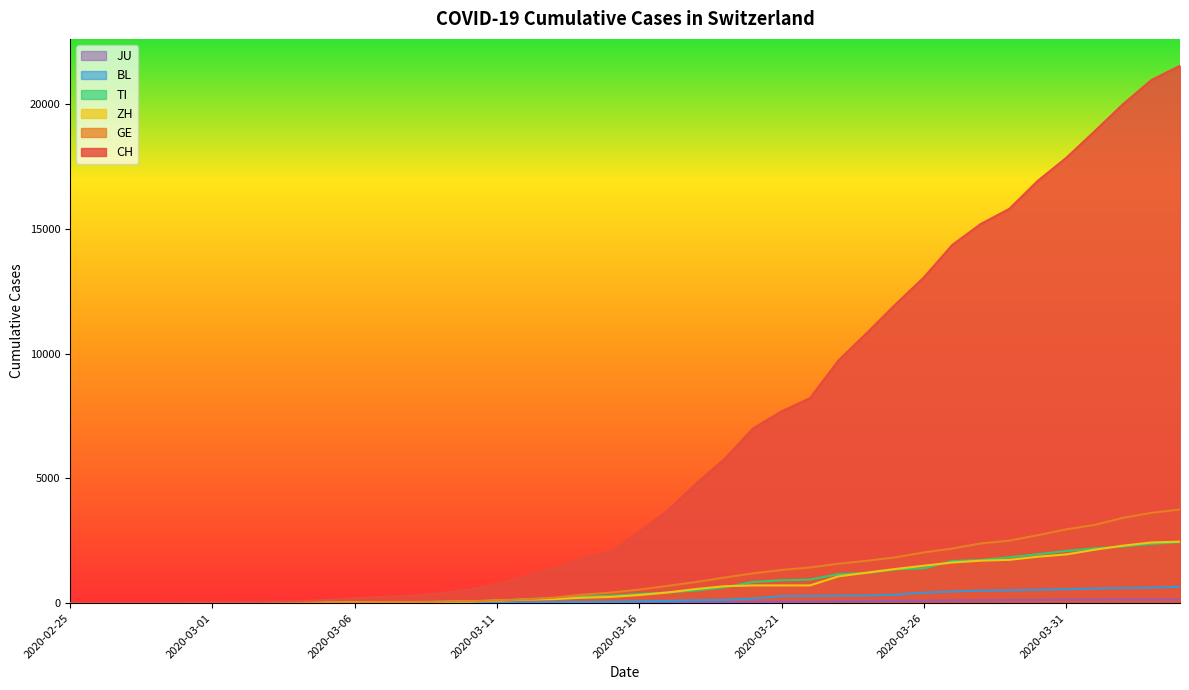

True or false: ZH has a value of 62 at 2020-03-10.

True